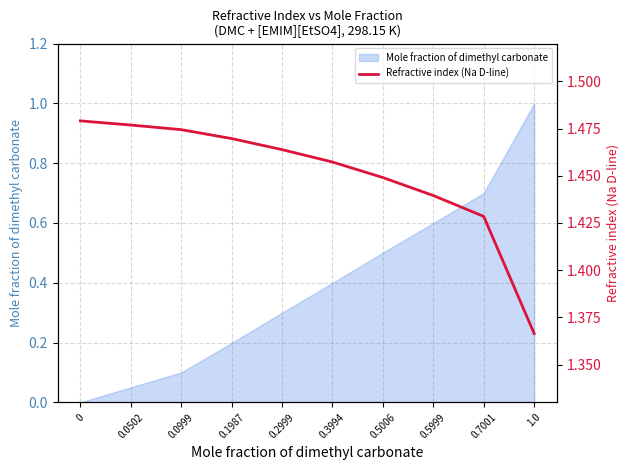

Reading right to left, extract all data points from this chart.

1.0=1.4	0.7001=1.4	0.5999=1.4	0.5006=1.4	0.3994=1.5	0.2999=1.5	0.1987=1.5	0.0999=1.5	0.0502=1.5	0=1.5